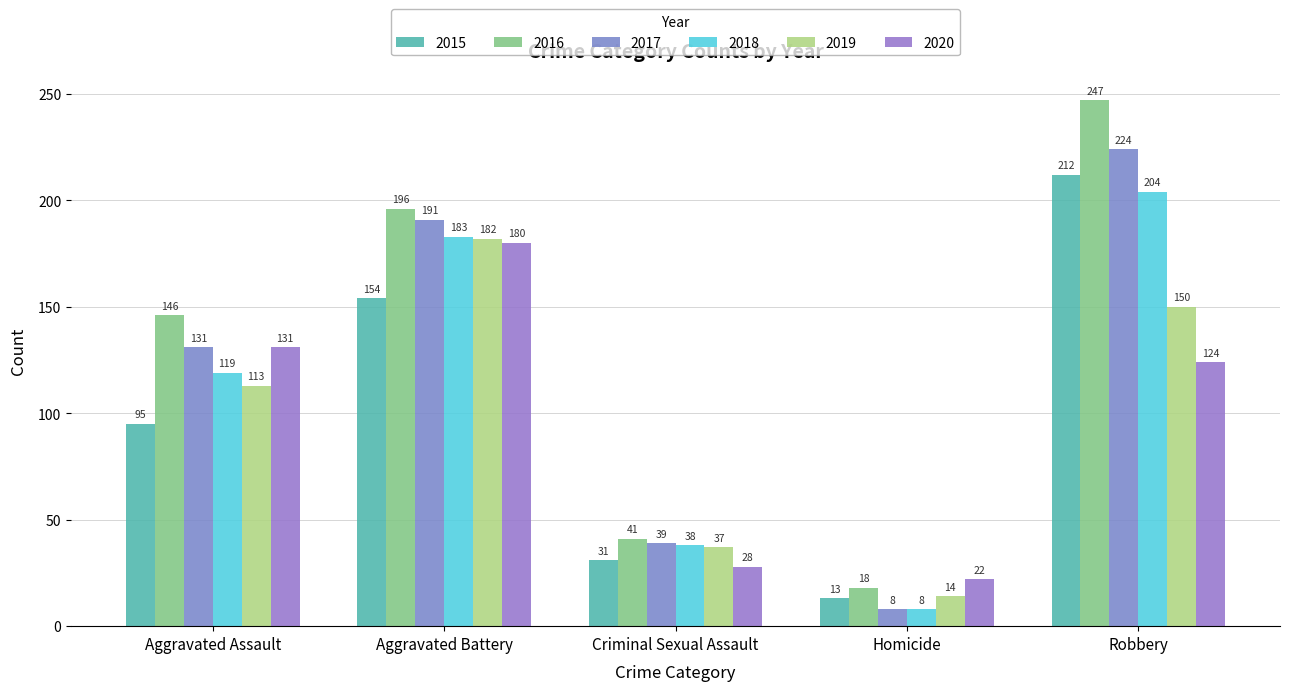

Reading left to right, extract all data points from this chart.

2015: 95	154	31	13	212
2016: 146	196	41	18	247
2017: 131	191	39	8	224
2018: 119	183	38	8	204
2019: 113	182	37	14	150
2020: 131	180	28	22	124